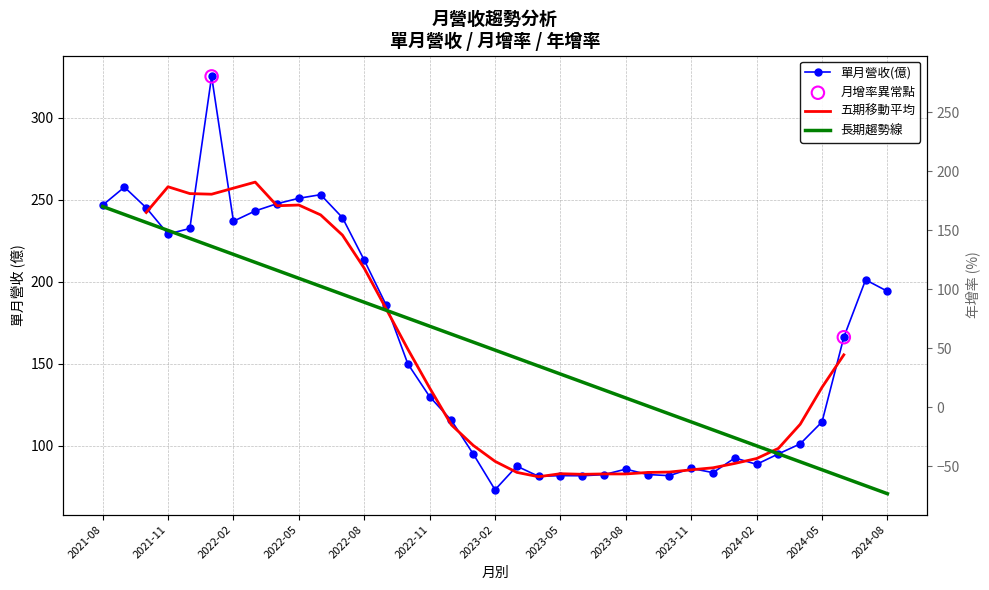

Which series has the largest total across all categories?

單月營收(億)